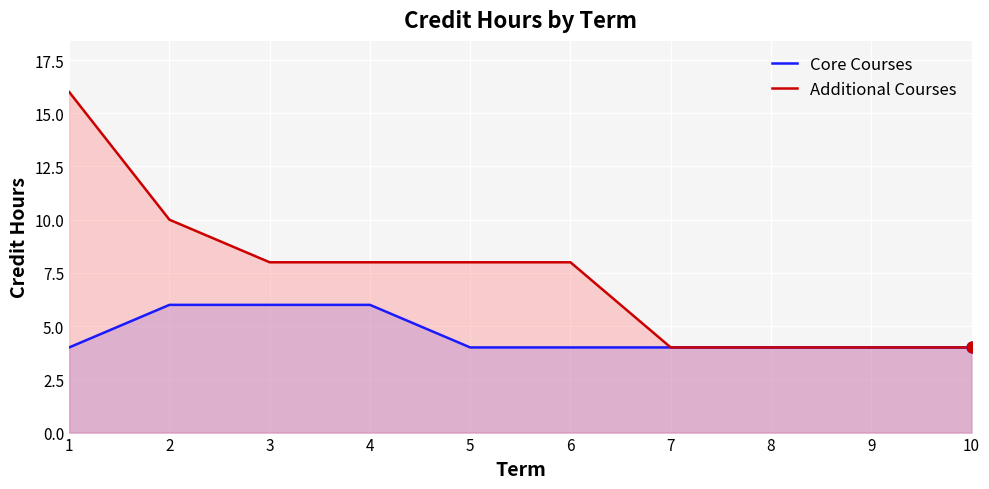

Which series has the widest spread of Y values?

Additional Courses